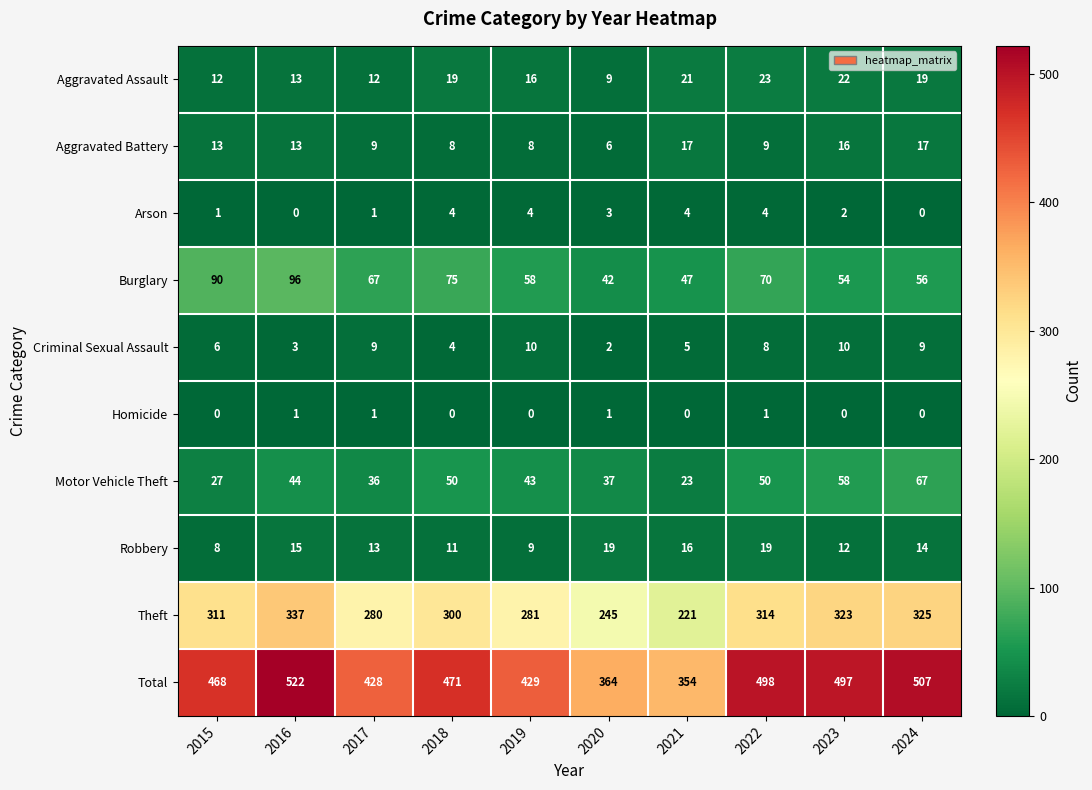

What is the average value of the Burglary series?

66